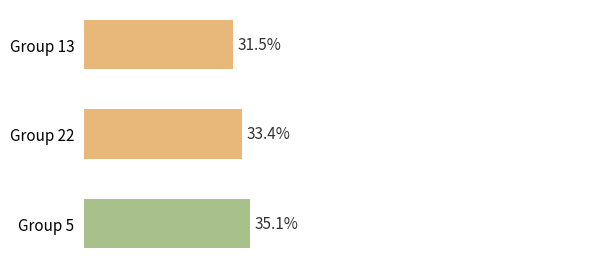

Where is the data nearest to the value 33?

Group 22